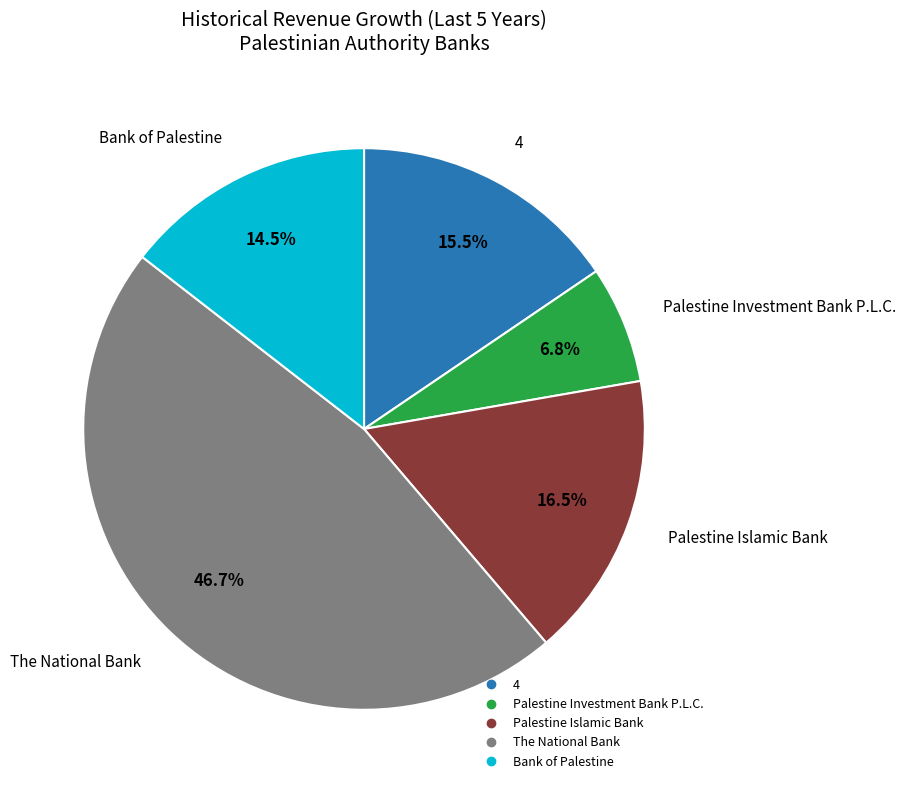

Which slice is the largest?

The National Bank